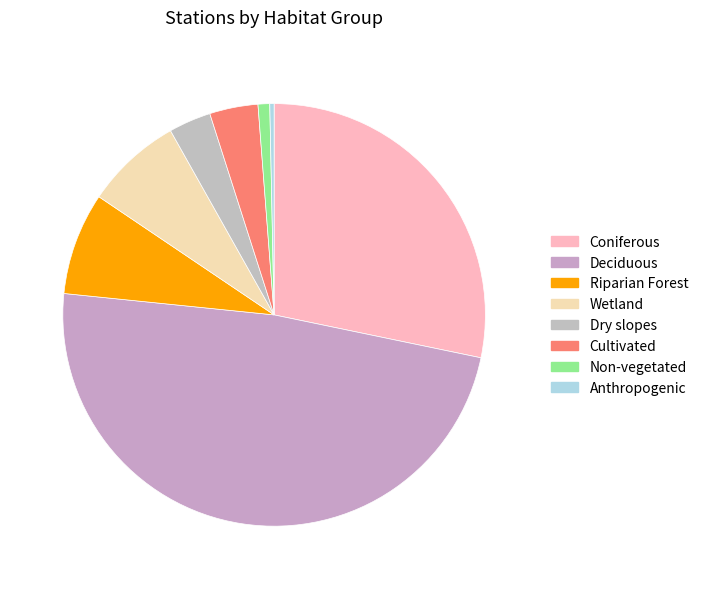

What is the largest slice in the pie chart?

Deciduous